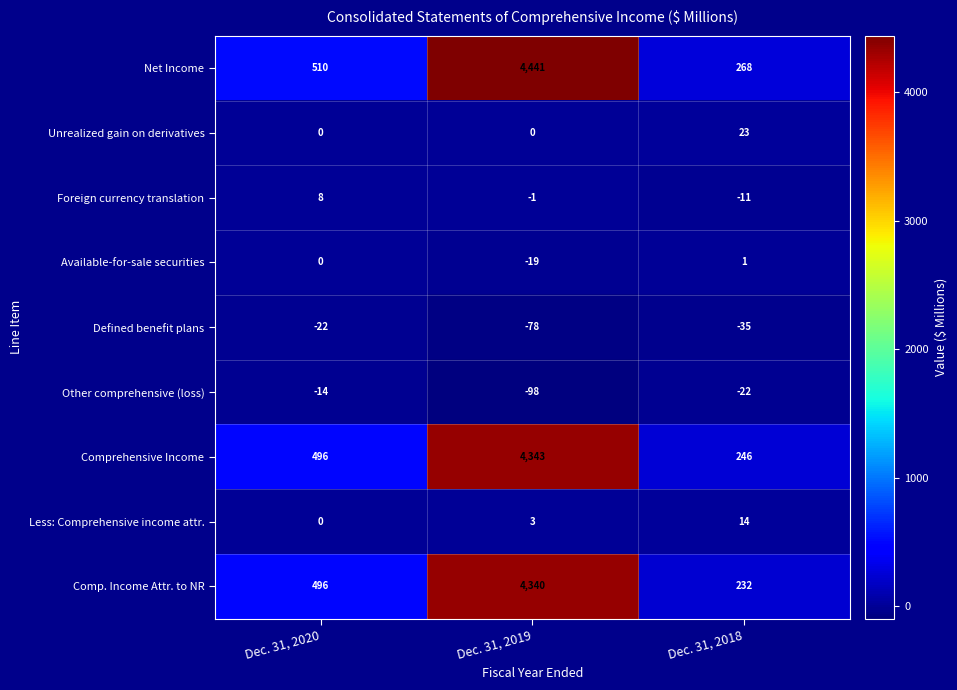

Rank the series by their maximum value, from lowest to highest.

Defined benefit plans, Other comprehensive (loss), Available-for-sale securities, Foreign currency translation, Less: Comprehensive income attr., Unrealized gain on derivatives, Comp. Income Attr. to NR, Comprehensive Income, Net Income